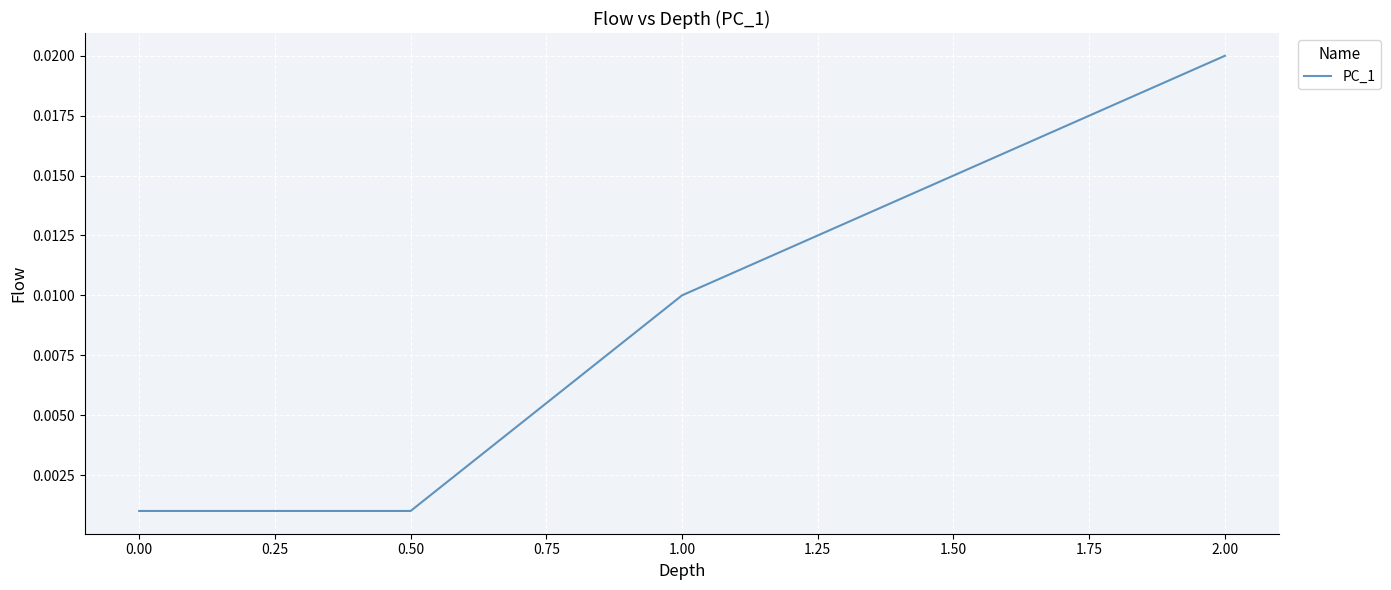

Is this an area chart (filled region under the line)?

No